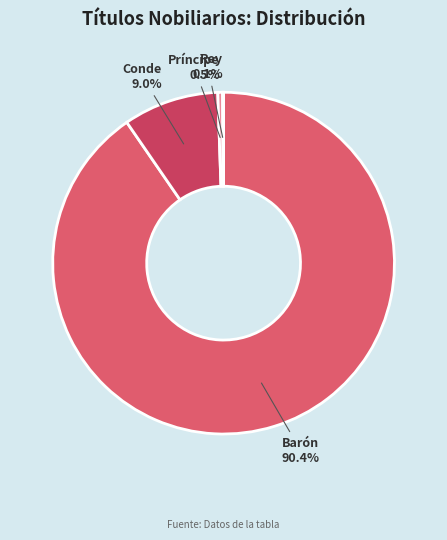

To the nearest percent, what is the average slice percentage?

25%